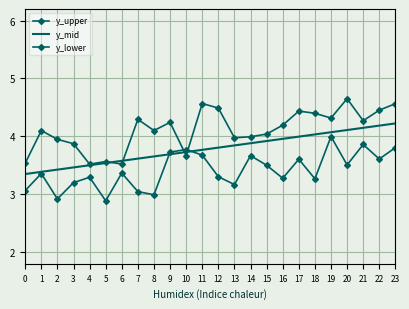

What are all the series names shown in the legend?

y_upper, y_mid, y_lower